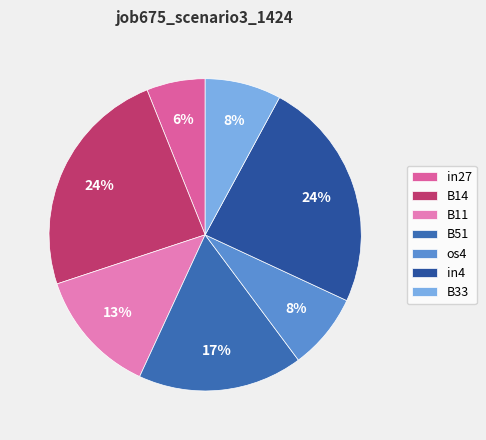

True or false: B14 accounts for 24% of the total.

True